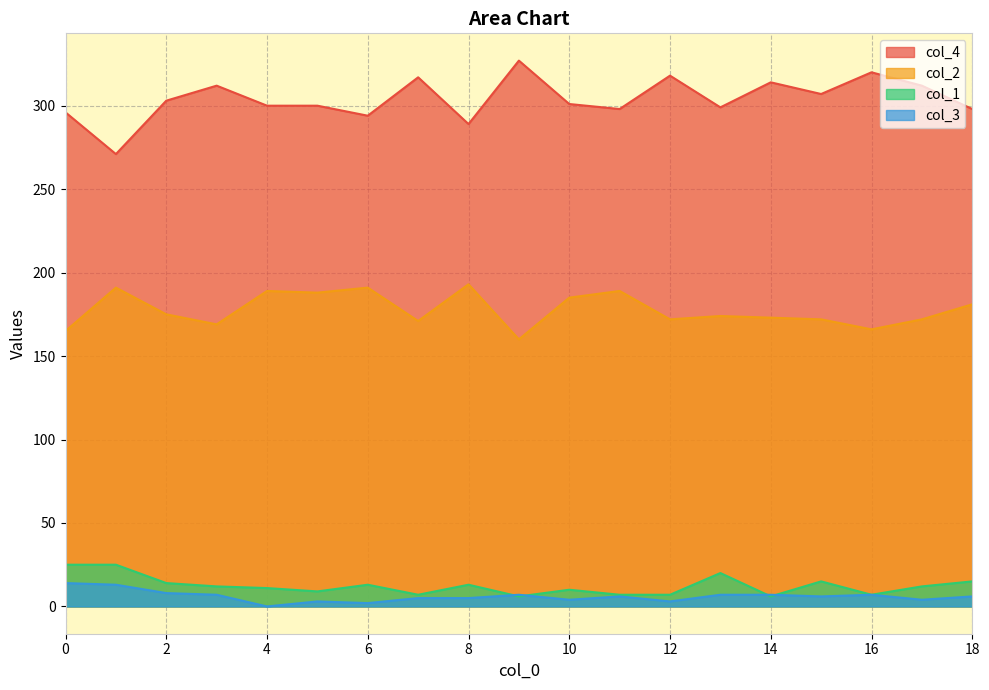

What is the spread (max minus min) of values at 11?

292